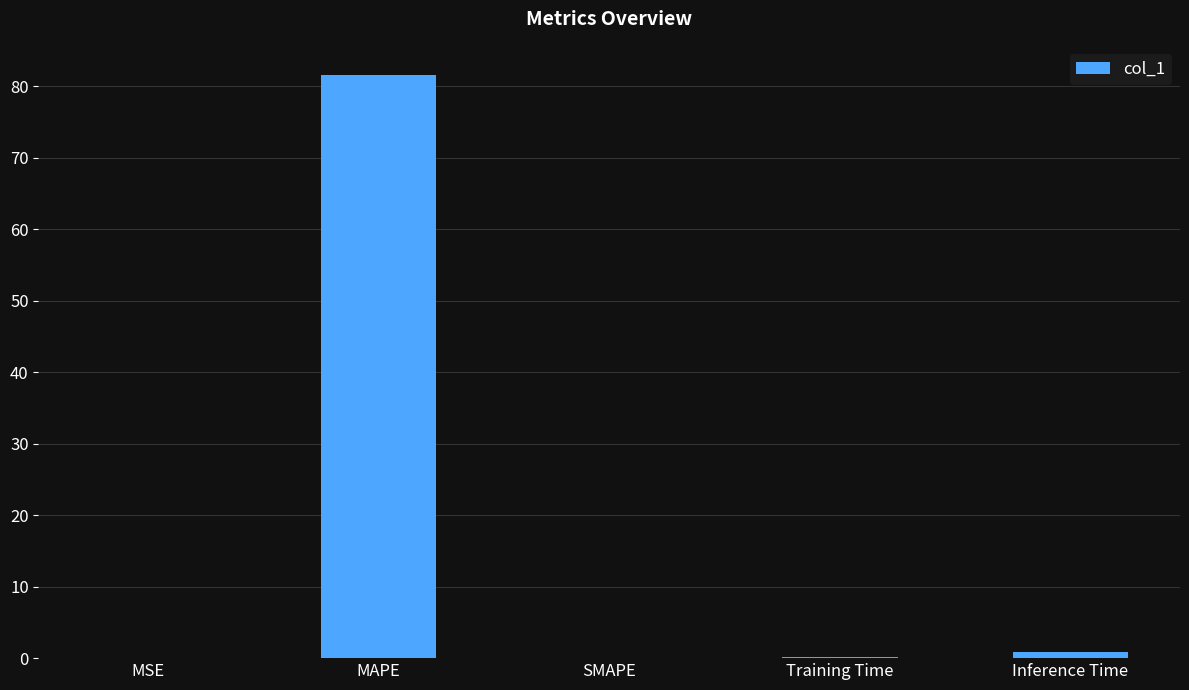

What is the greatest value displayed?

81.6